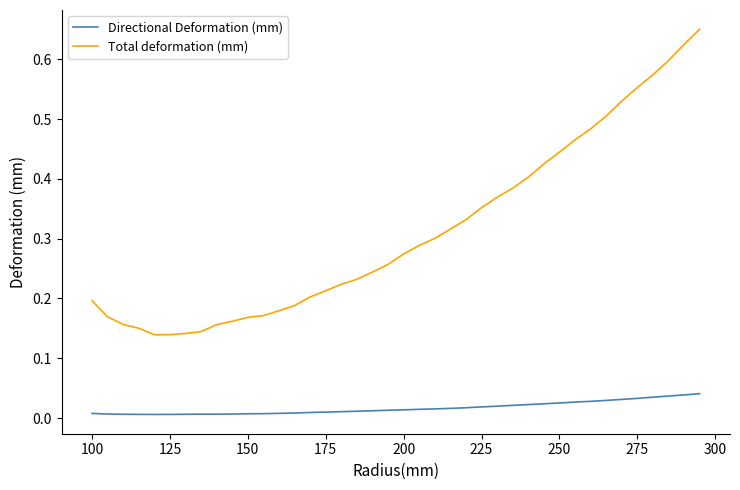

Which series has the largest range (max minus min)?

Total deformation (mm)